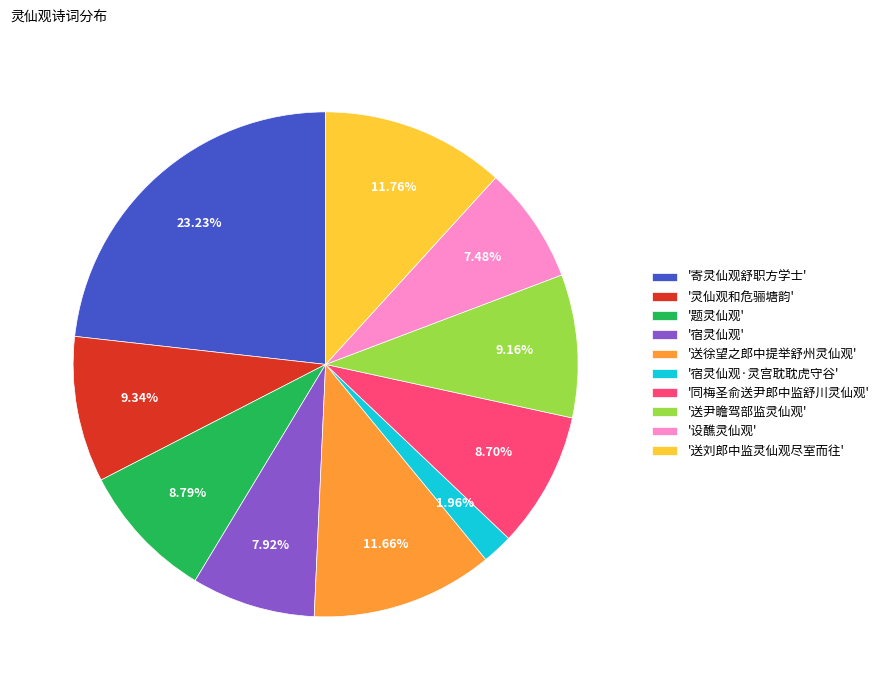

Is the sum of '同梅圣俞送尹郎中监舒川灵仙观' and '寄灵仙观舒职方学士' greater than half?

No